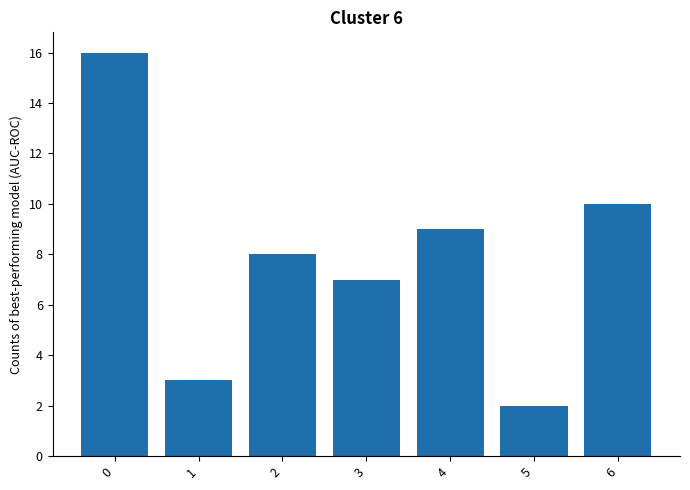

What is the value of the 5th bar from the left?

9